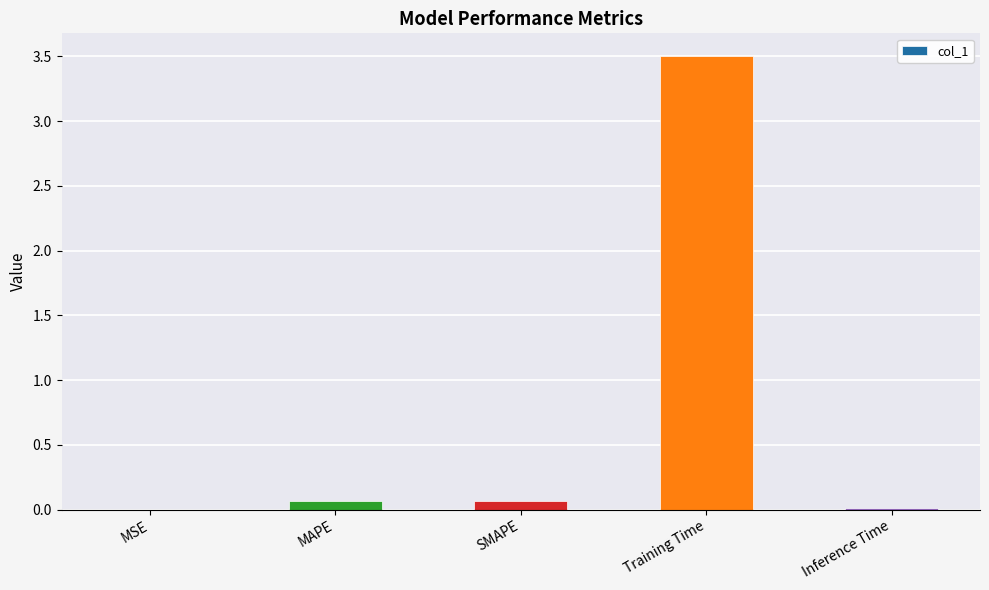

Which category has the highest value across all series?

Training Time